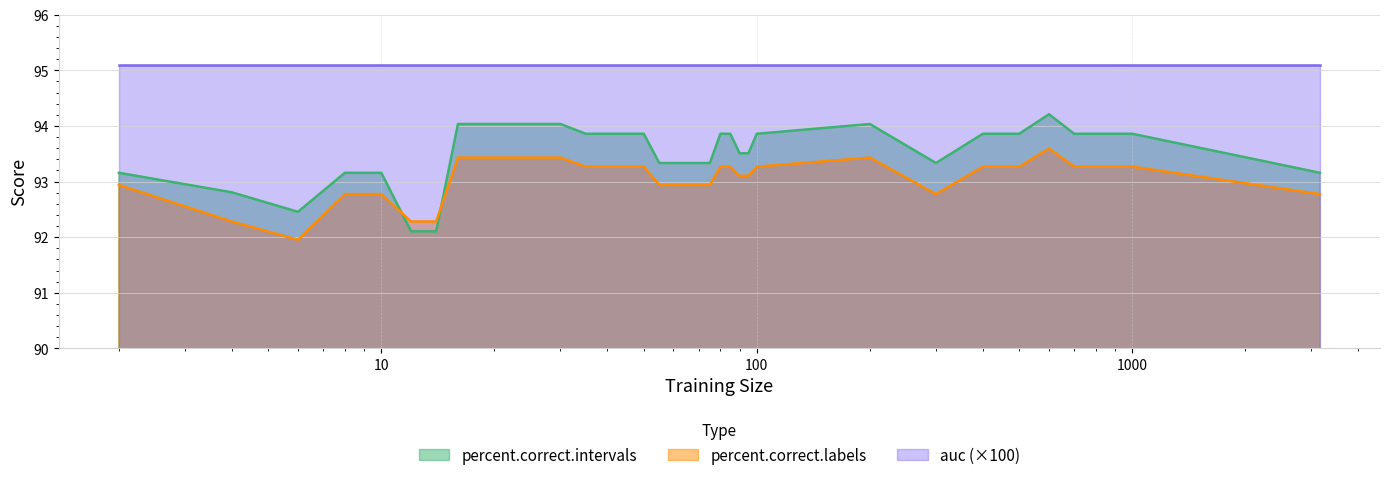

How many intersections are there between percent.correct.intervals and percent.correct.labels?

2